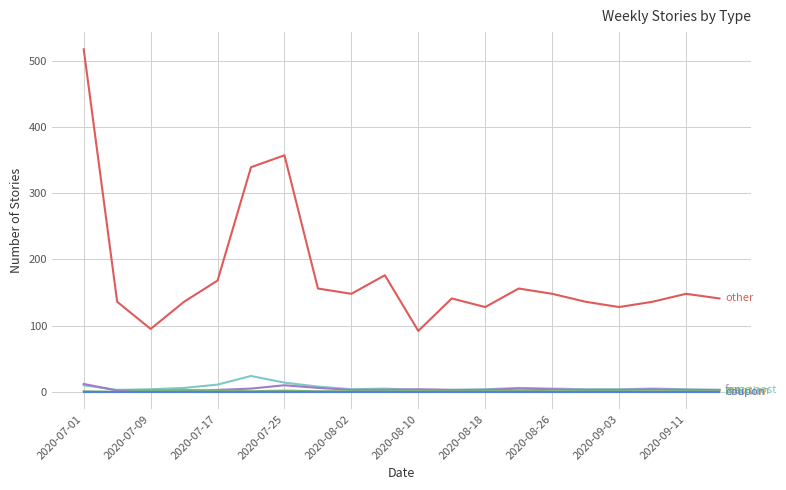

Is this an area chart (filled region under the line)?

No